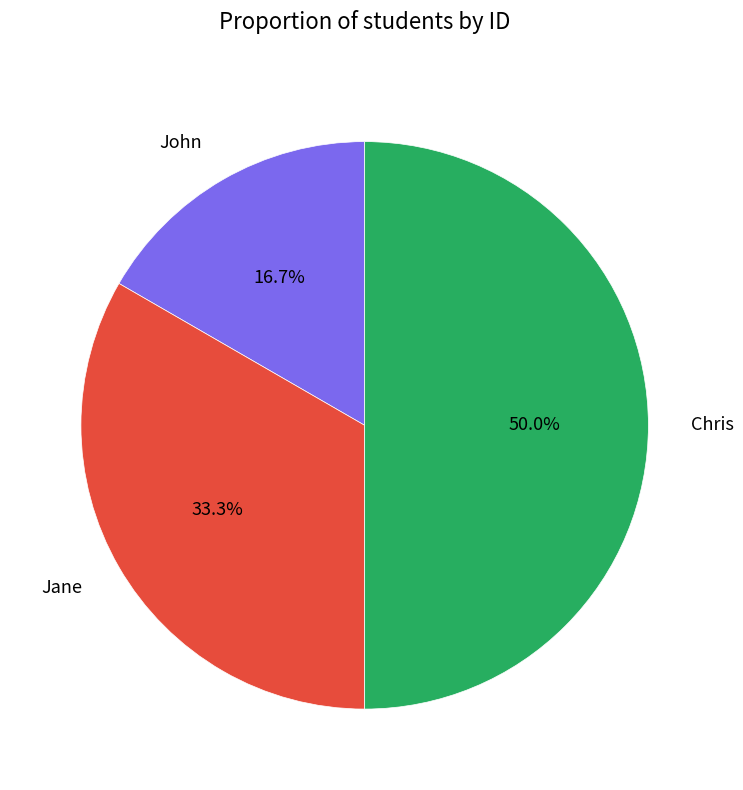

To the nearest percent, what portion does Jane represent?

33%